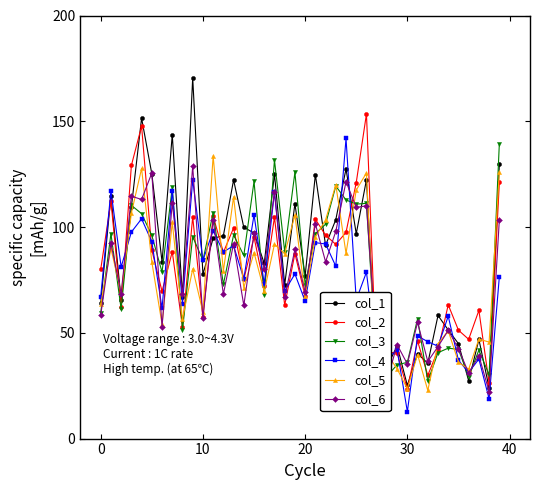

After their last crossing, which series has the higher values: col_5 or col_6?

col_5